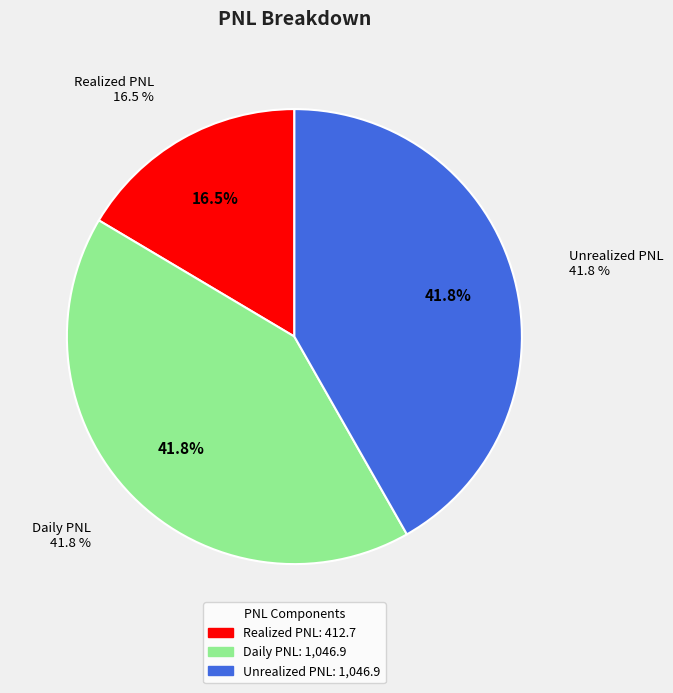

To the nearest percent, what is the average slice percentage?

33%